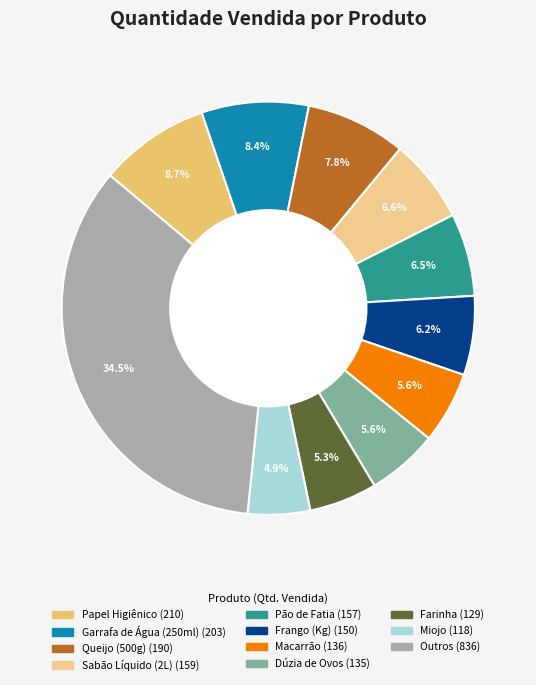

Count the number of slices in the pie.

11